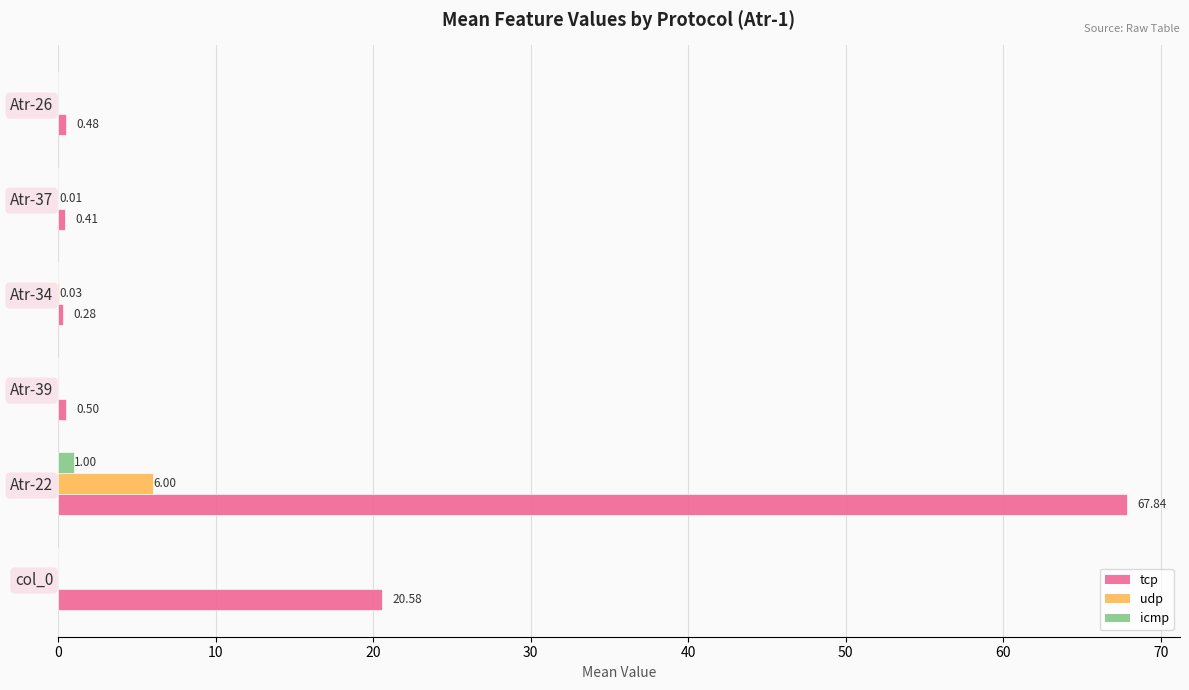

Which series has the largest total across all categories?

tcp